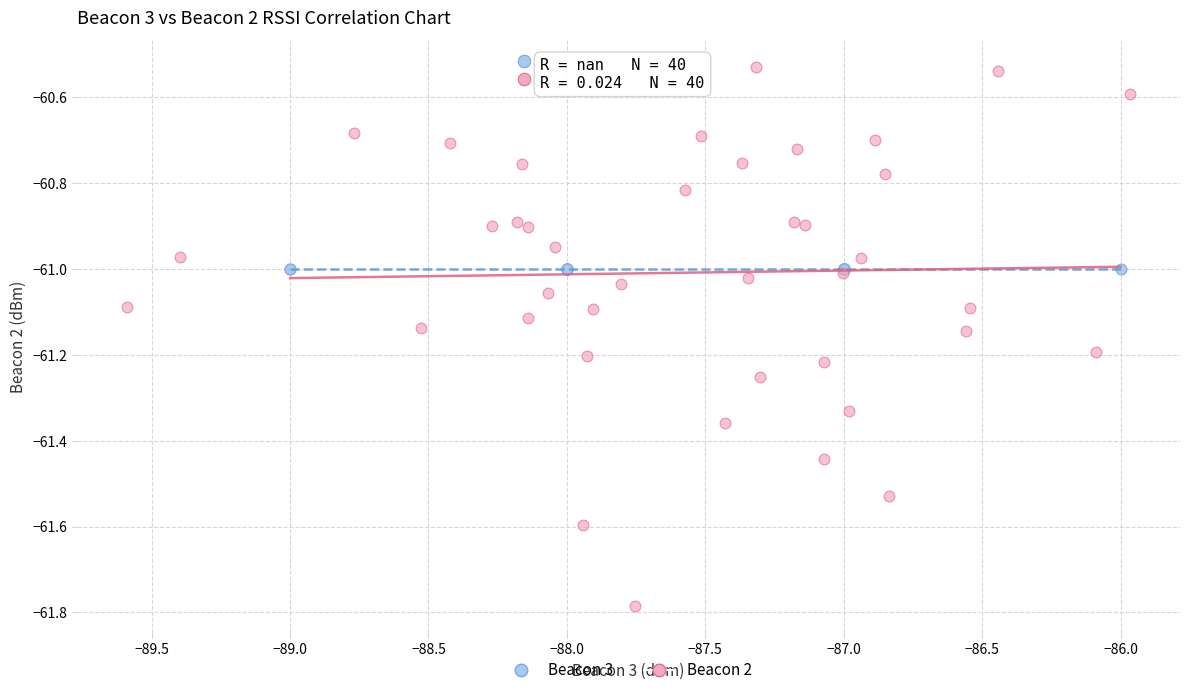

Which series contains the lowest Y value?

Beacon 2